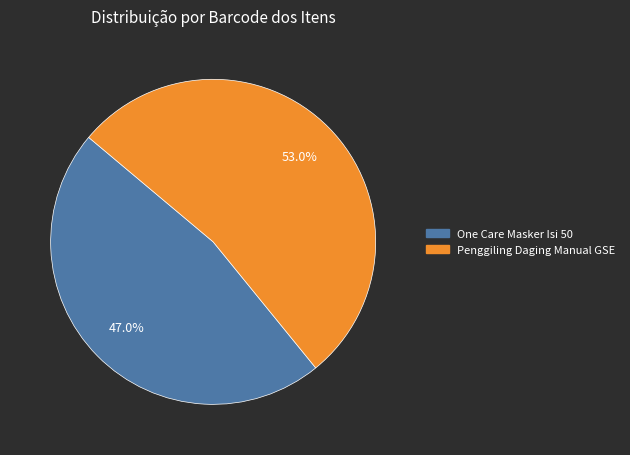

Is there a majority slice in this chart?

Yes